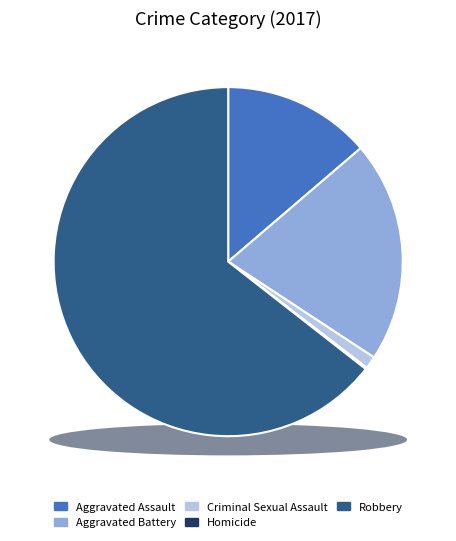

Is there any slice that represents more than half of the pie?

Yes